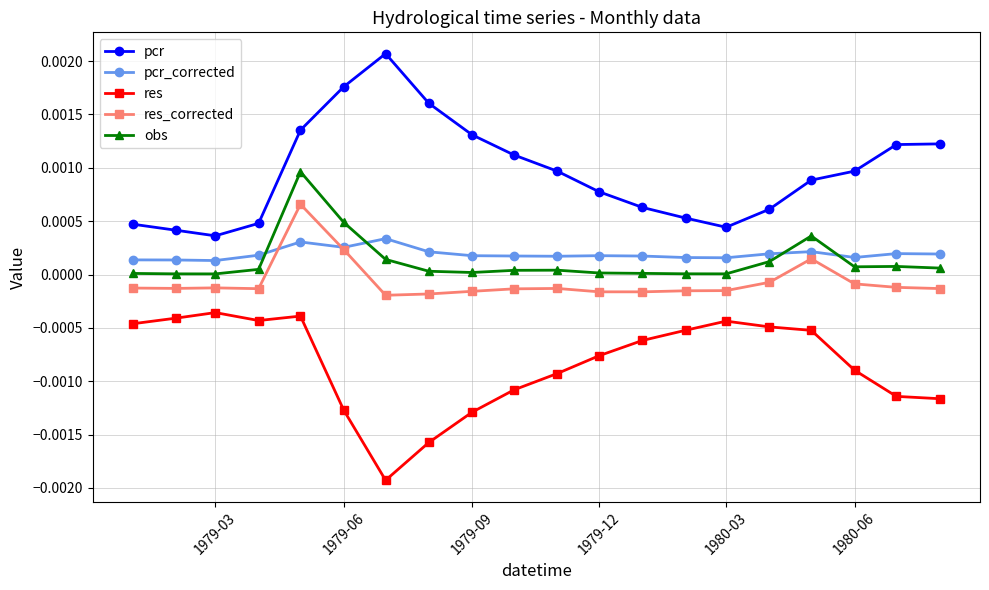

True or false: pcr has more than 2 interior local peaks.

False